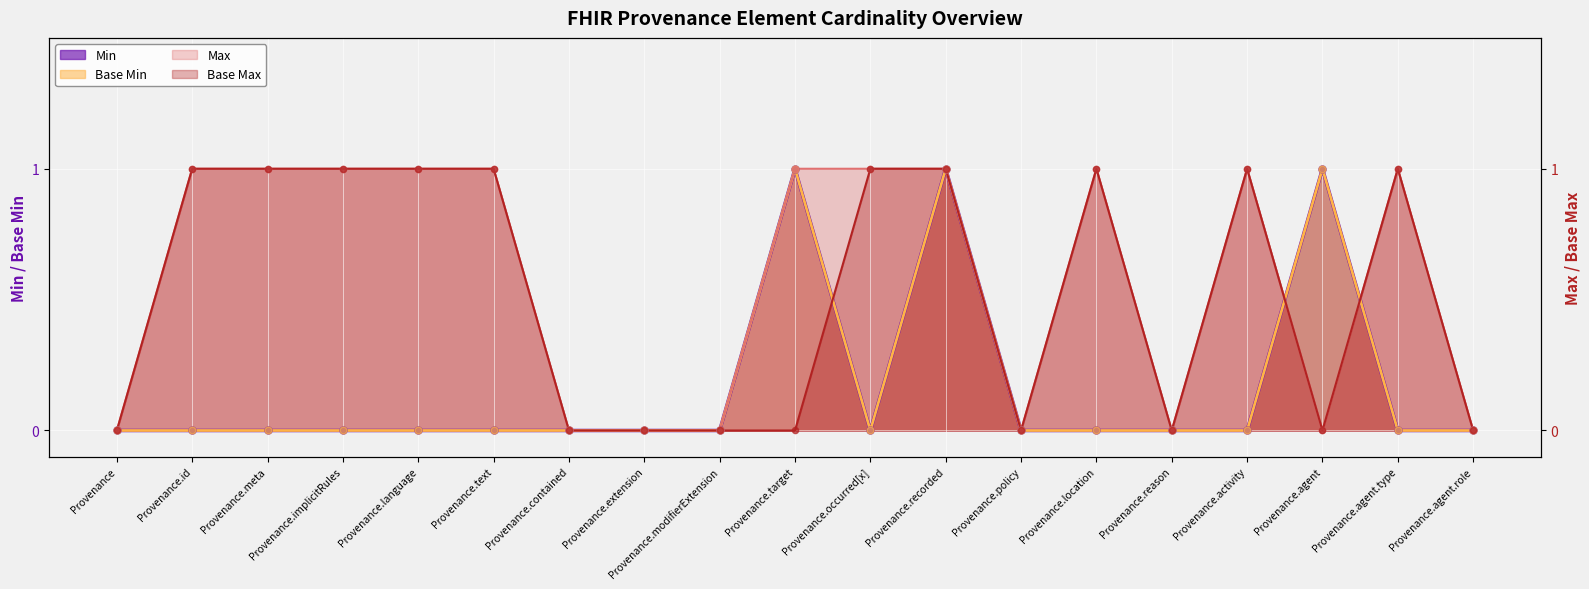

What is the total value across all series at Provenance.id?

2